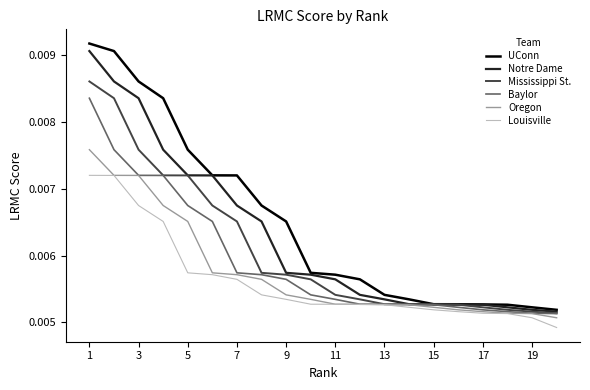

Which series has the widest spread of values?

UConn